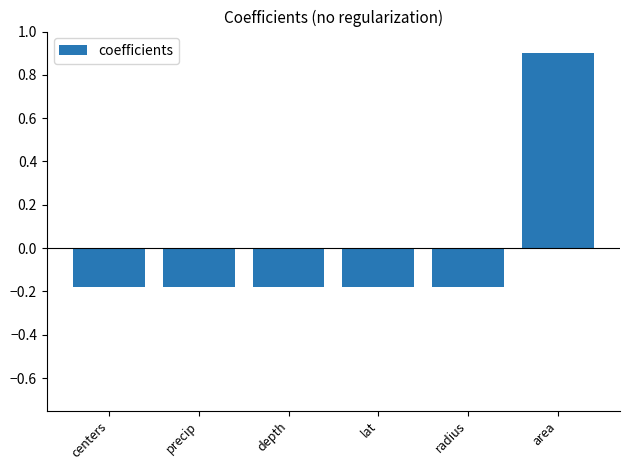

What is the maximum value shown in the chart?

0.9